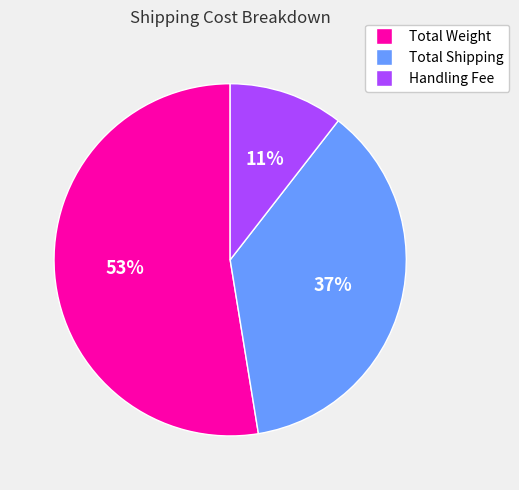

Between Handling Fee and Total Shipping, which is larger?

Total Shipping